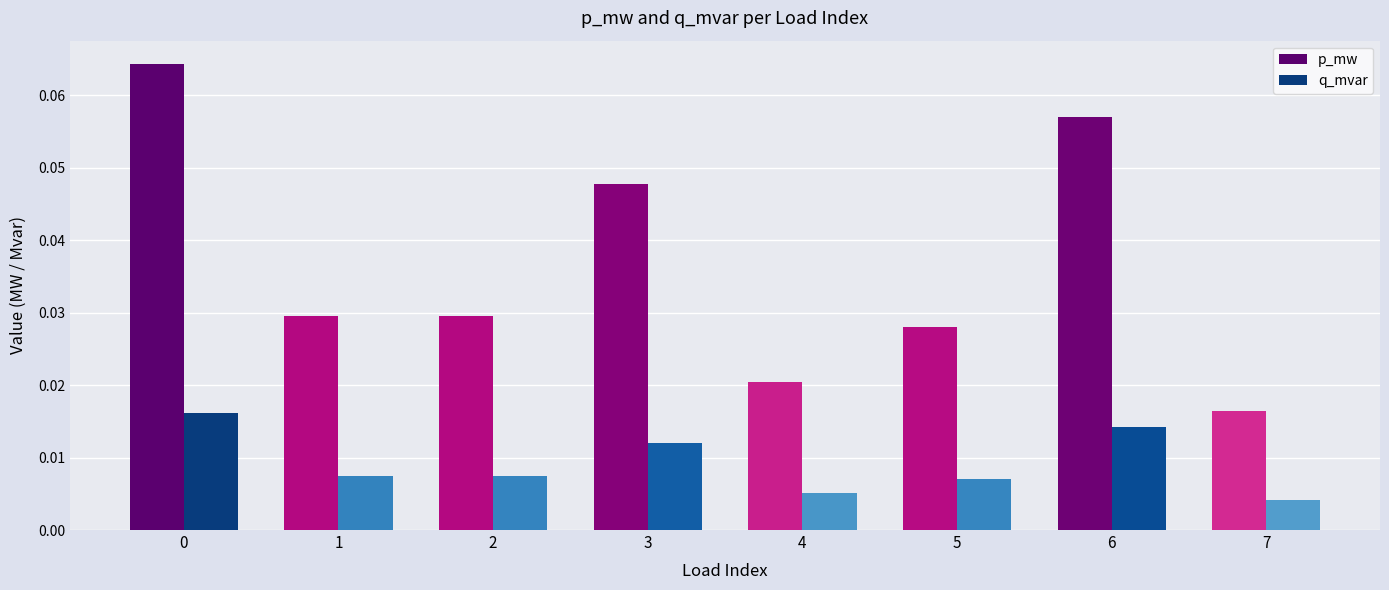

What are all the series names shown in the legend?

p_mw, q_mvar